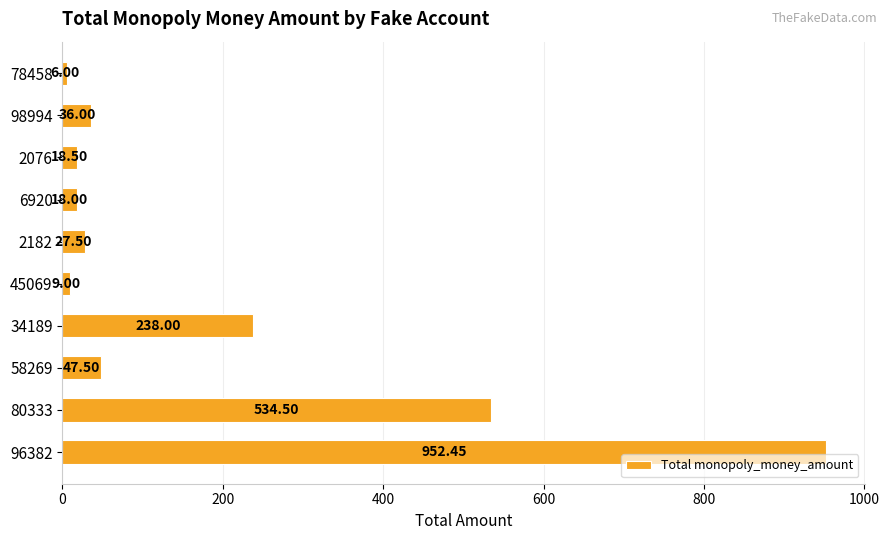

What is the smallest value displayed?

6.0